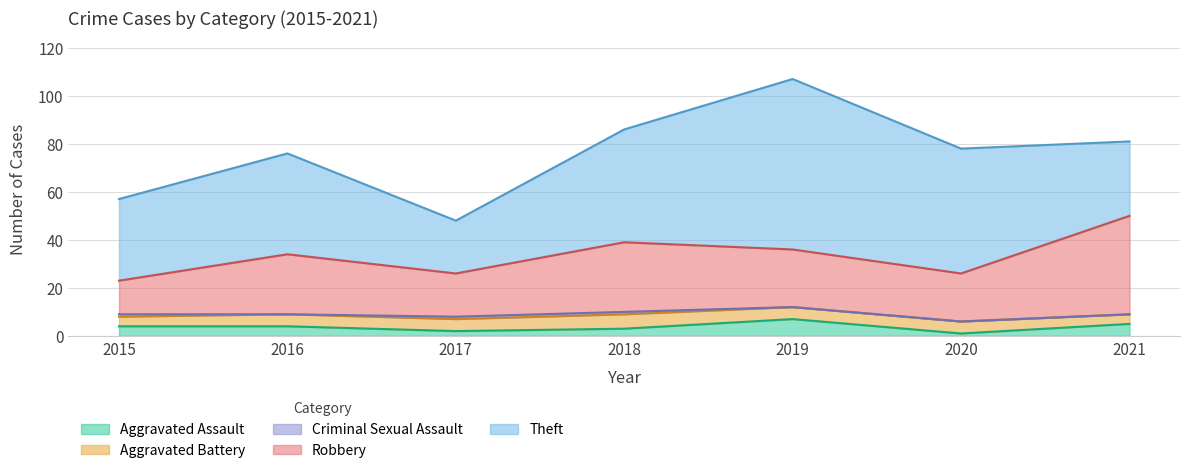

How many interior local peaks does the Aggravated Battery series have?

1